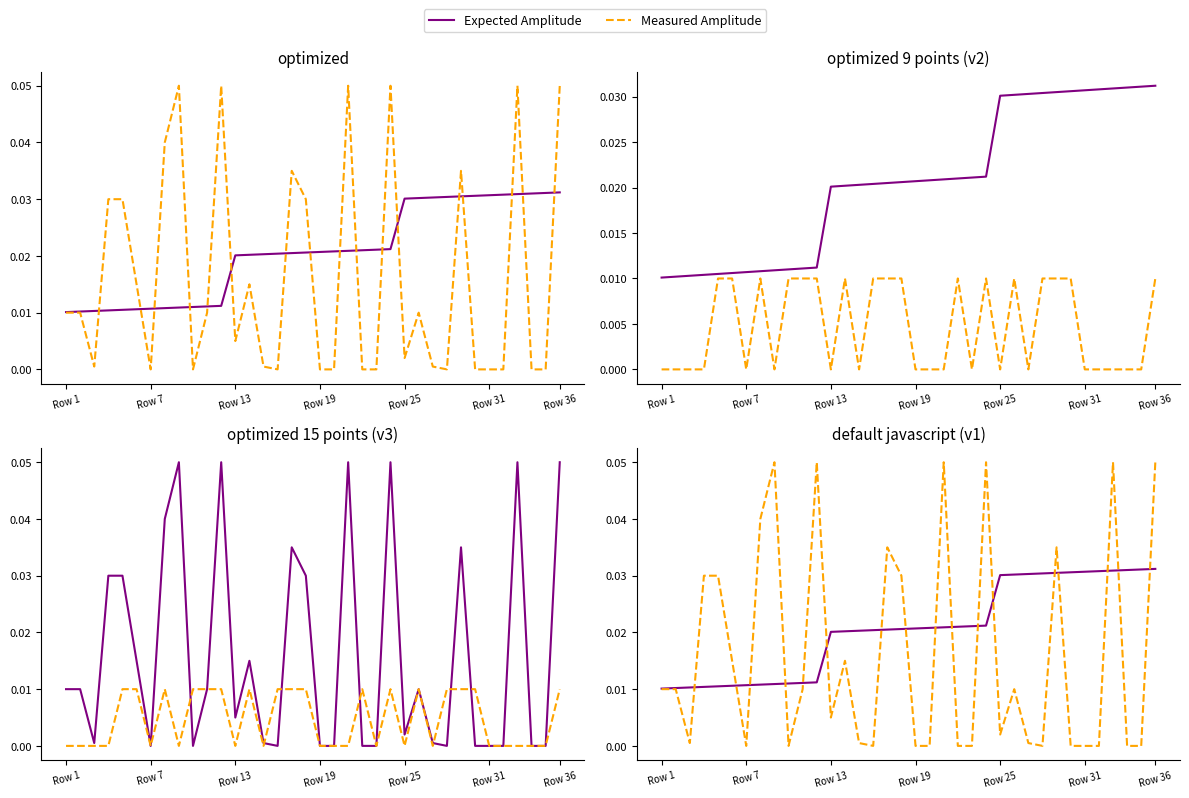

How many interior local peaks does the Measured Amplitude series have?

9